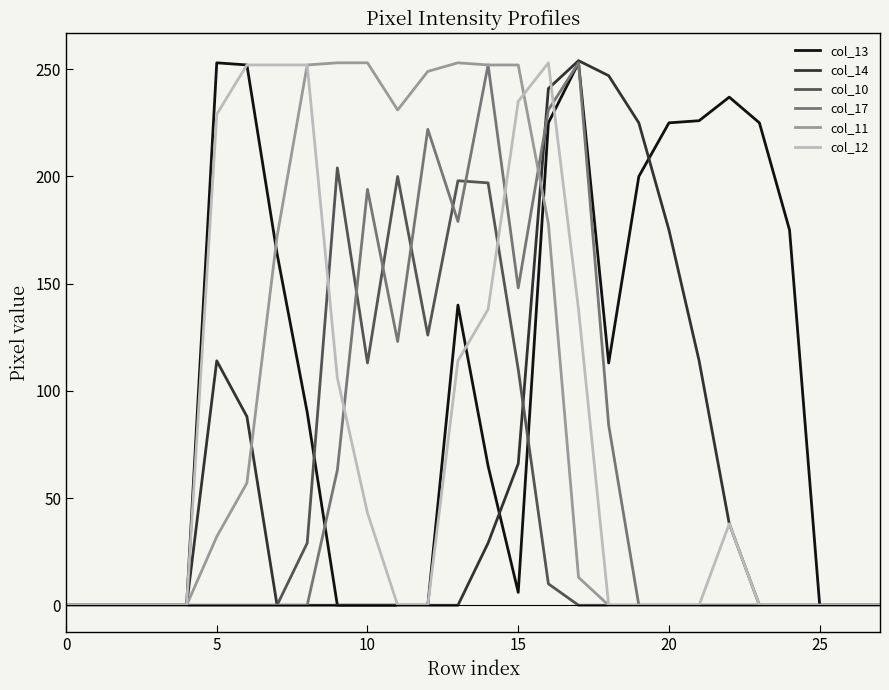

Which series has the largest total across all categories?

col_13